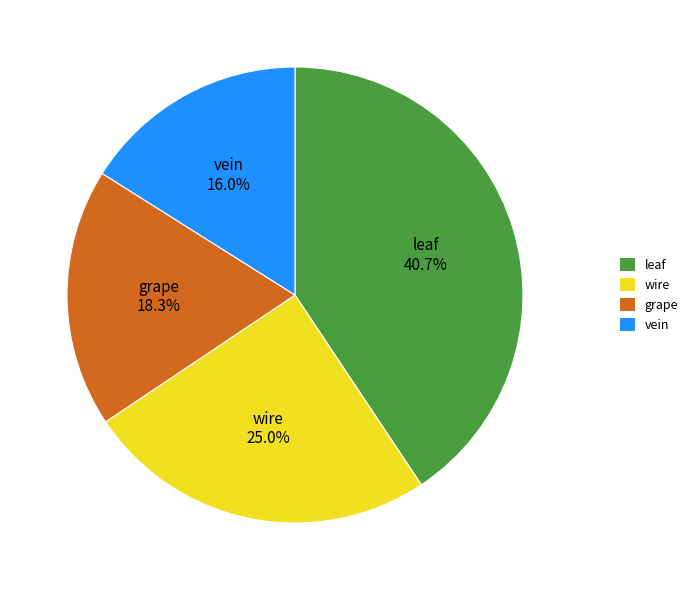

How many segments does this pie chart have?

4